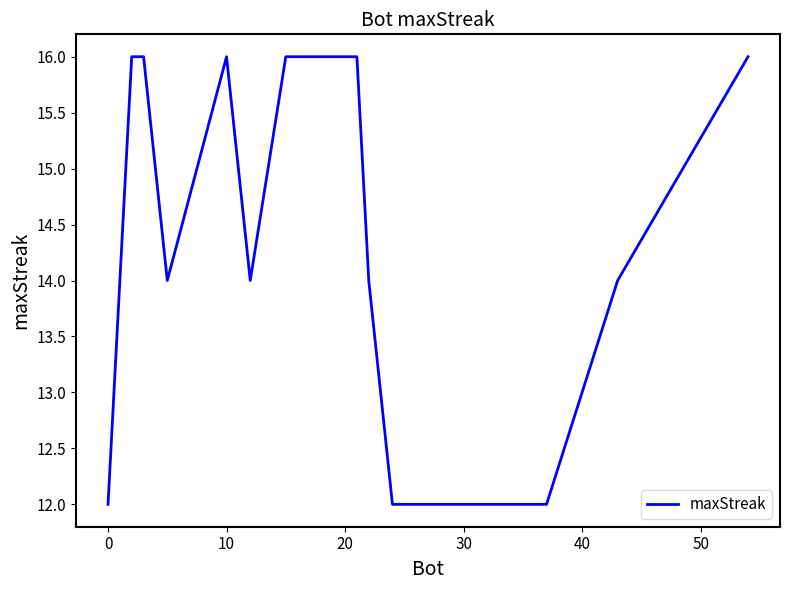

What is the greatest value displayed?

16